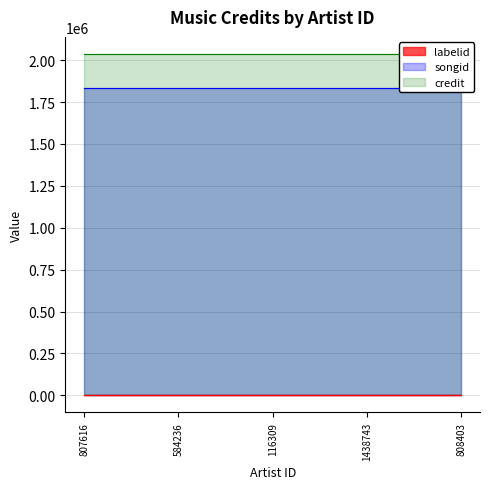

The value of credit at 116309 is 851282. True or false?

False